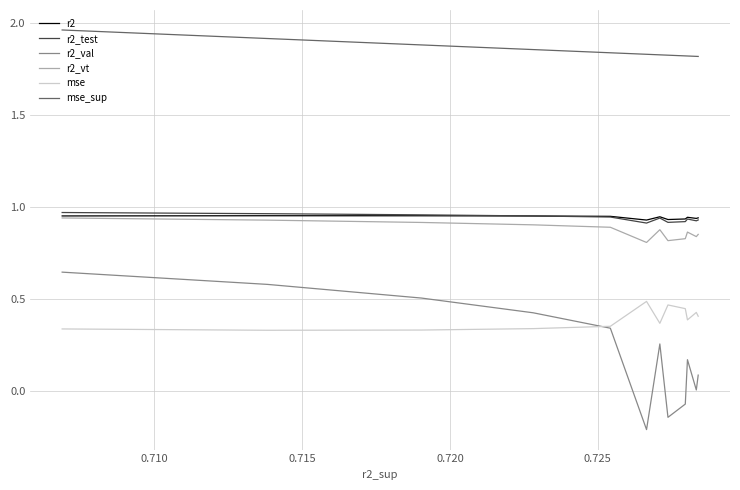

In r2_vt, how many points are lower than both neighbors (excluding endpoints)?

3